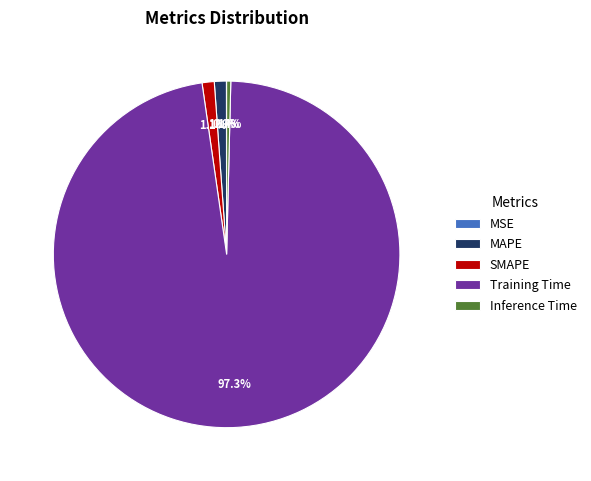

What percentage do SMAPE and Training Time together represent?

98.5%